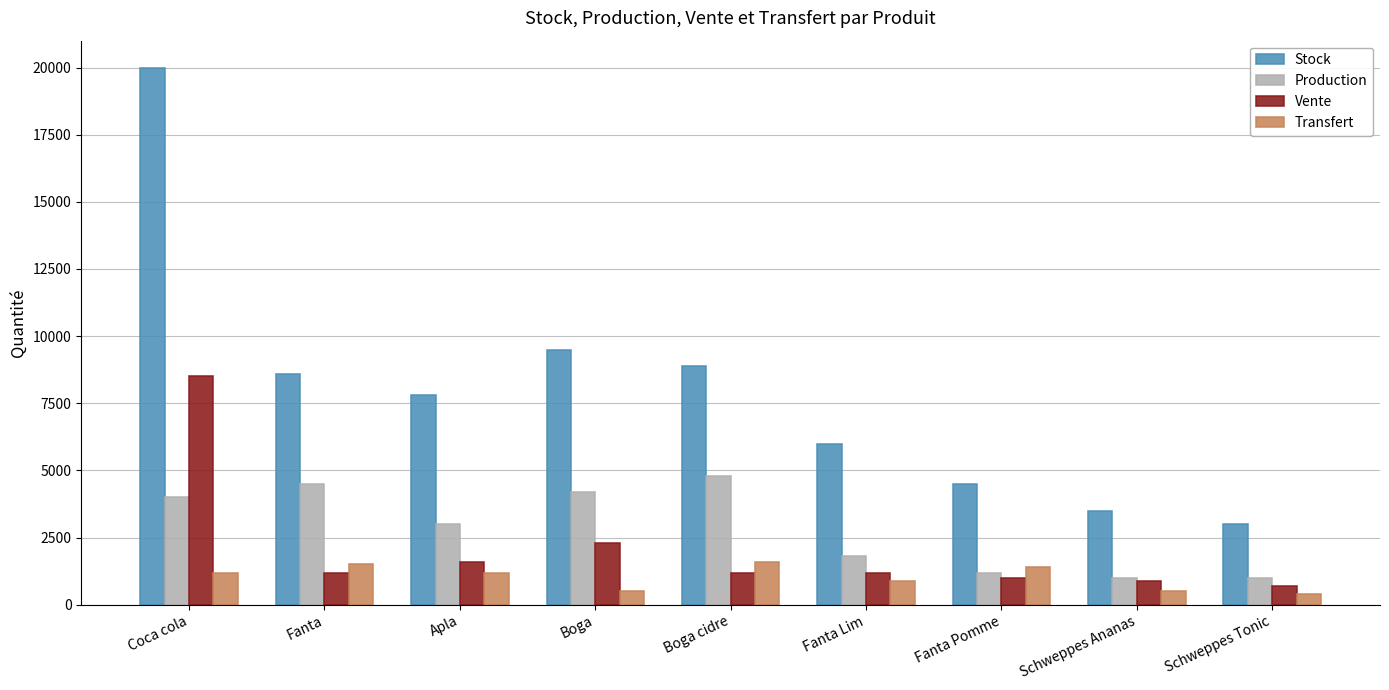

What is the spread (max minus min) of values at Coca cola?

18800